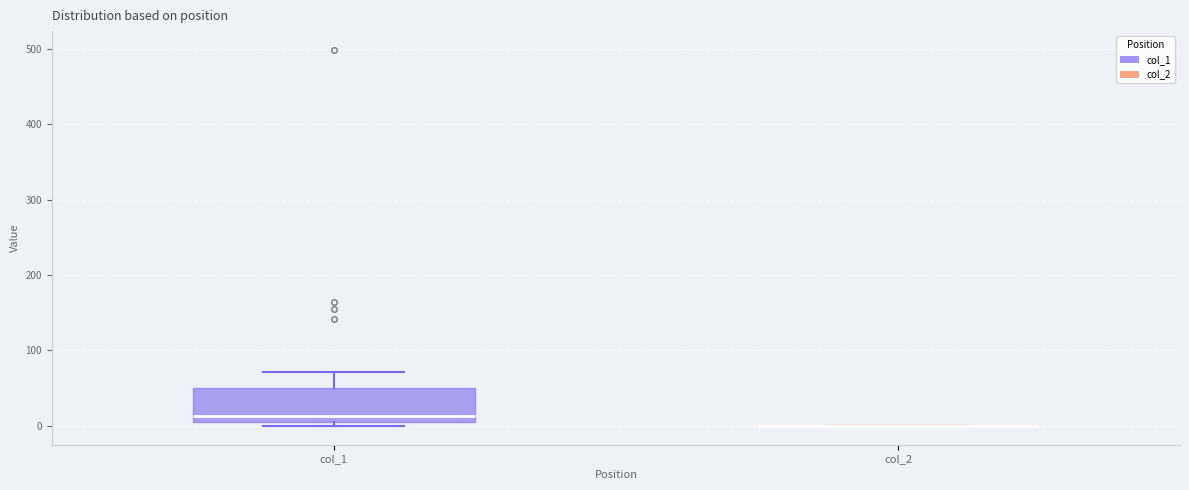

Reading left to right, transcribe this box plot: for each box, give where its median line is, the range the box spans, and where its two whiskers end, as read against the y-axis. The values are not printed on the chart, so give them approximately, as read against the axis.

col_1: median 10, box 0 to 50, whiskers 0 (just below the box's lower edge) to 70
col_2: box collapsed to a line at 0, whiskers 0 to 0